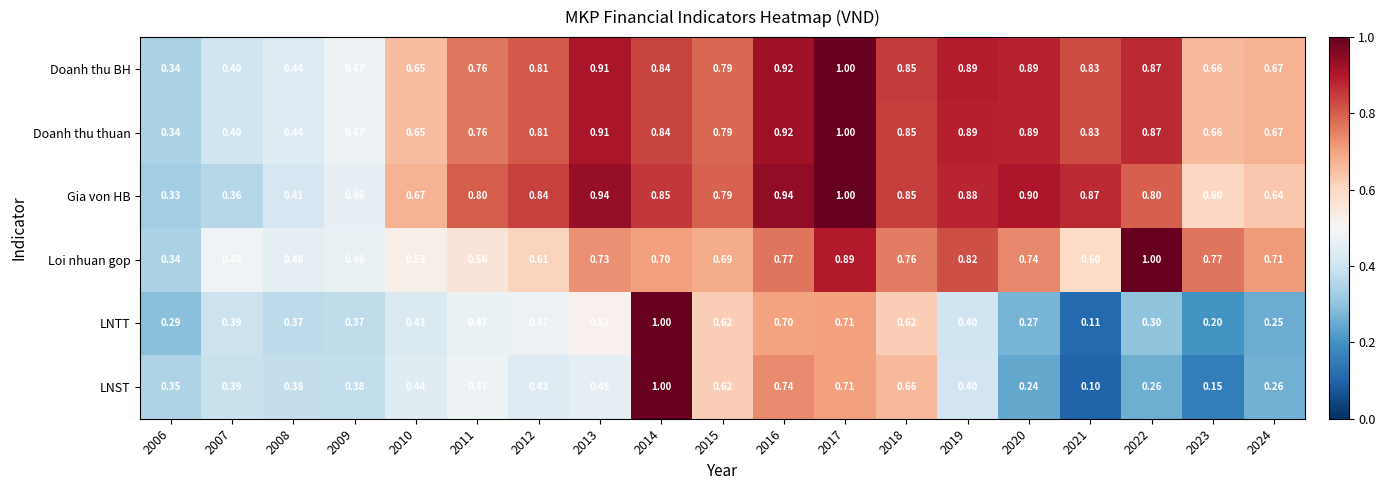

How many series are shown in this chart?

6